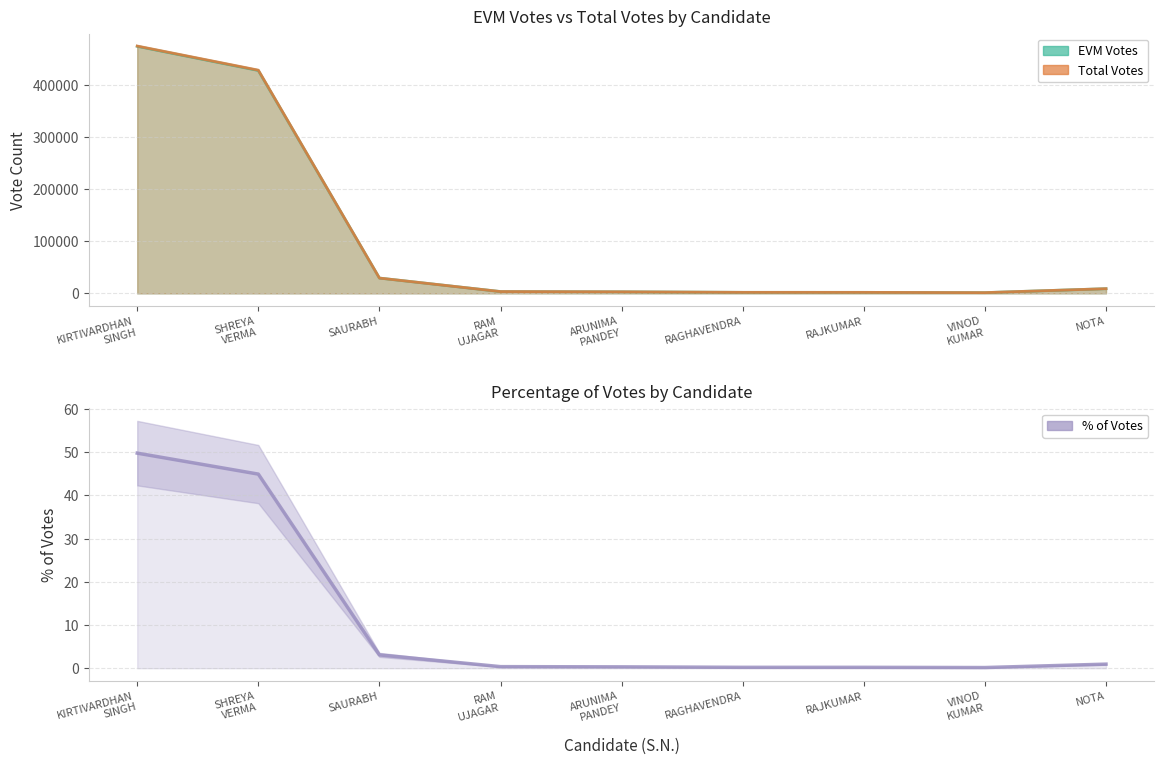

The chart shows a value of 44.9 at SHREYA
VERMA. True or false?

True